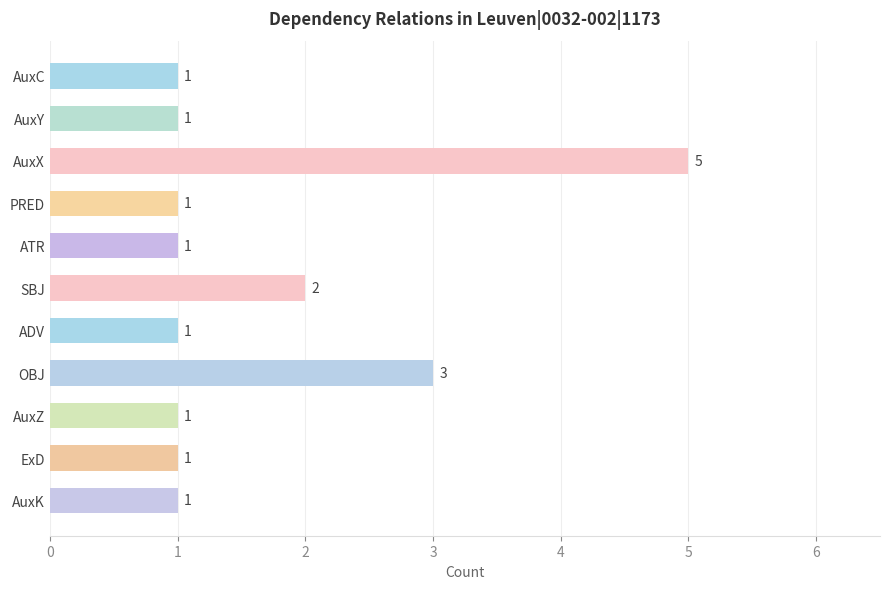

What is the sum of all values?

18